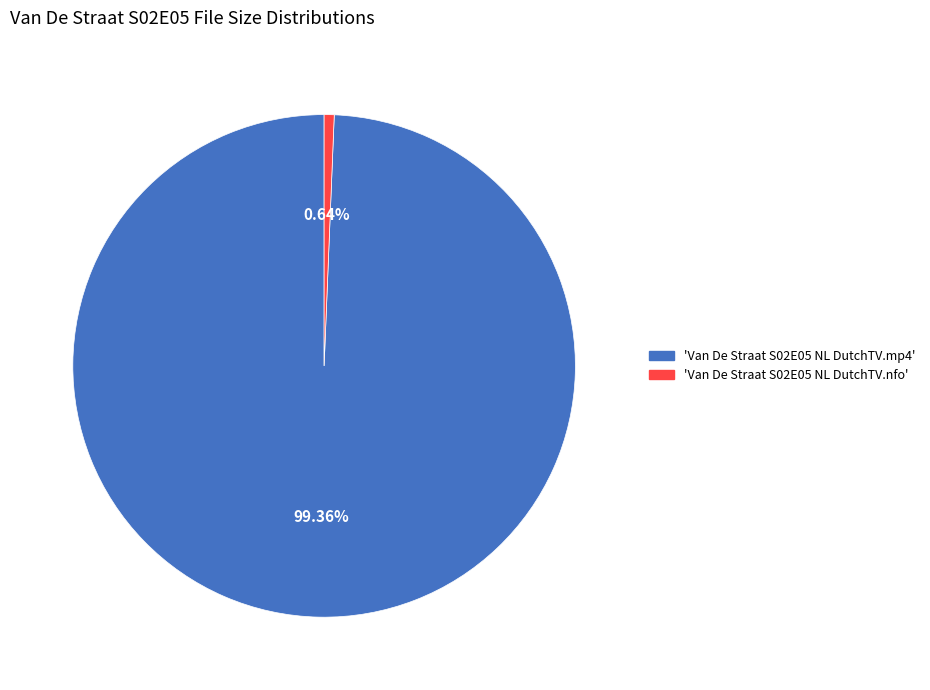

Combined, do 'Van De Straat S02E05 NL DutchTV.nfo' and 'Van De Straat S02E05 NL DutchTV.mp4' account for over 50%?

Yes